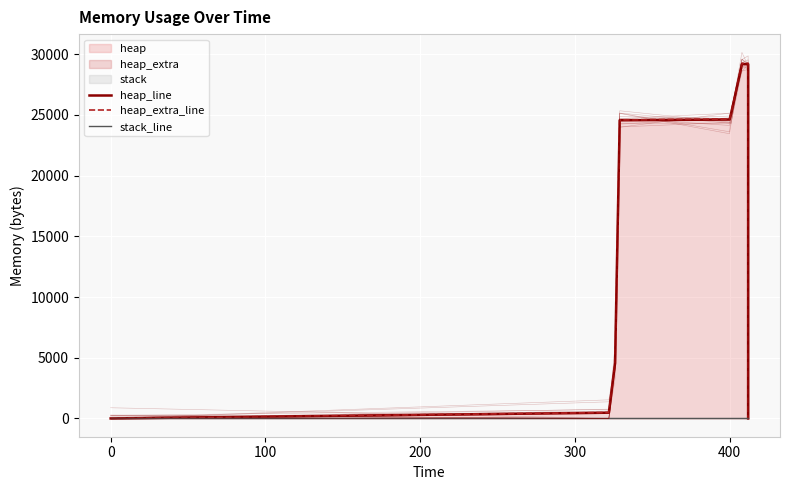

Which series has the largest total across all categories?

heap_extra_line